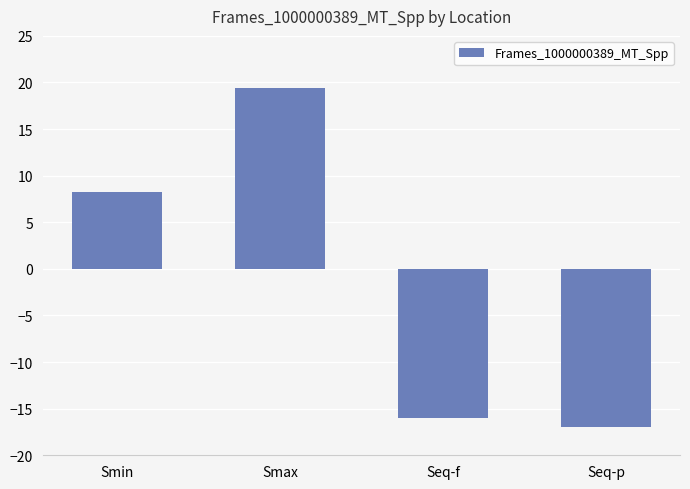

How many data points are less than 8?

2